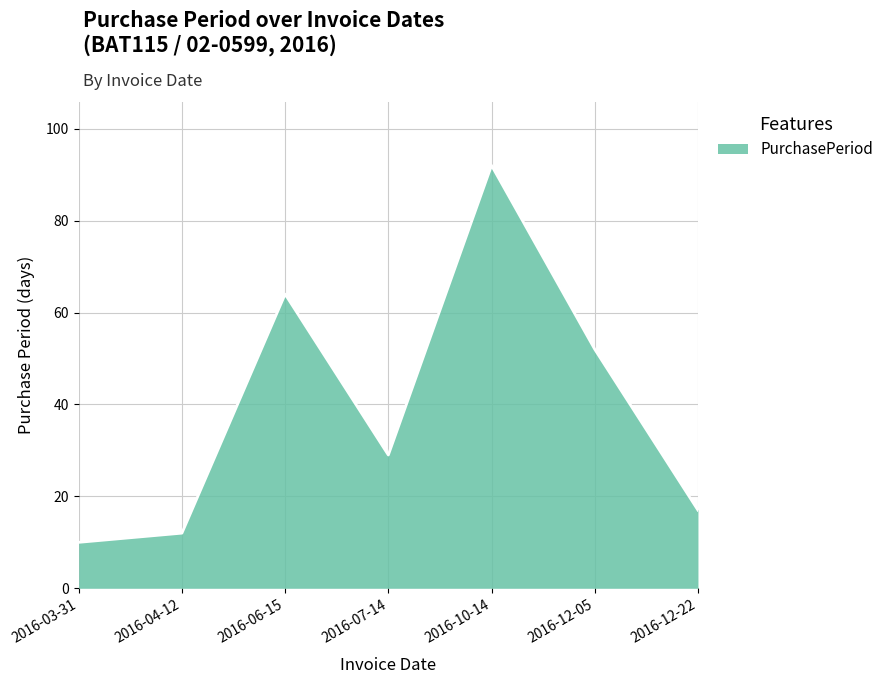

Which has a higher value, 2016-04-12 or 2016-12-05?

2016-12-05